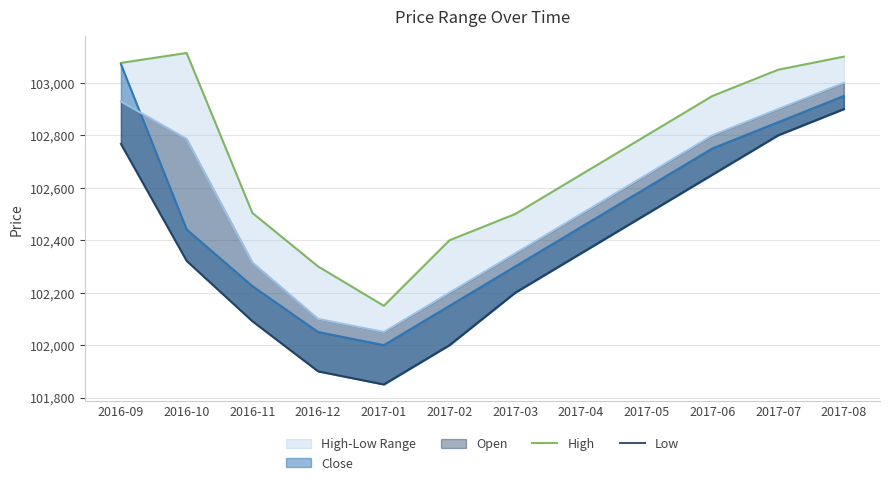

The value of Open at 2016-11 is 102315. True or false?

True